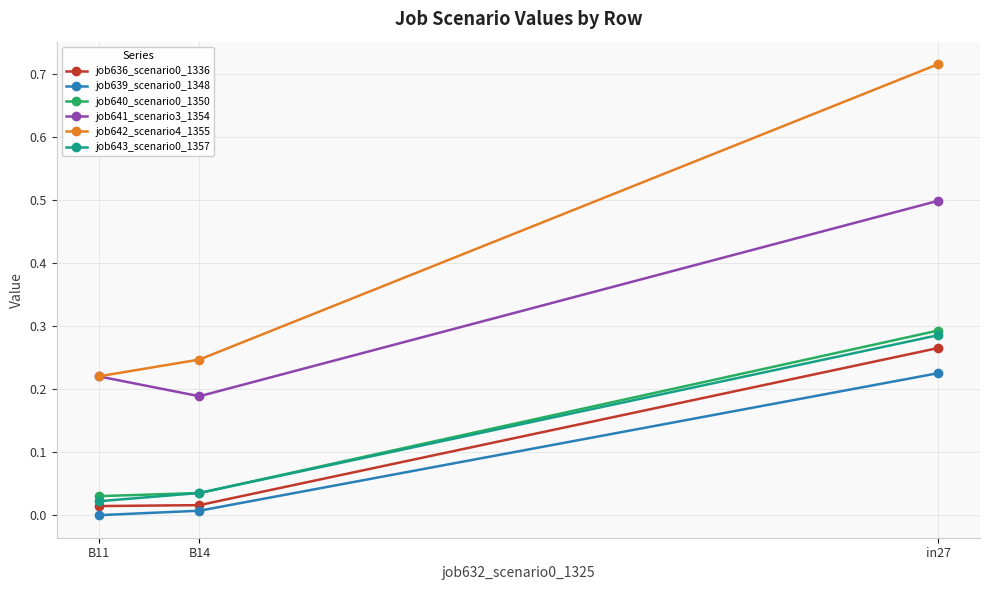

What is the spread (max minus min) of values at B14?

0.2